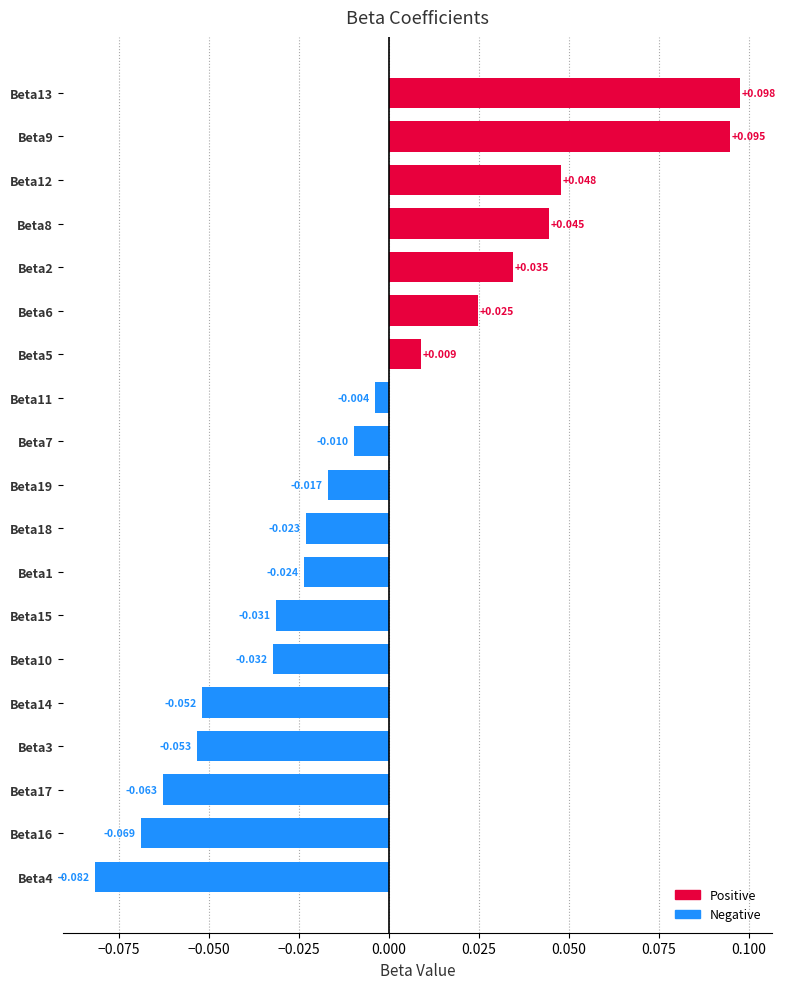

What is the difference between the second highest and minimum values?

0.2